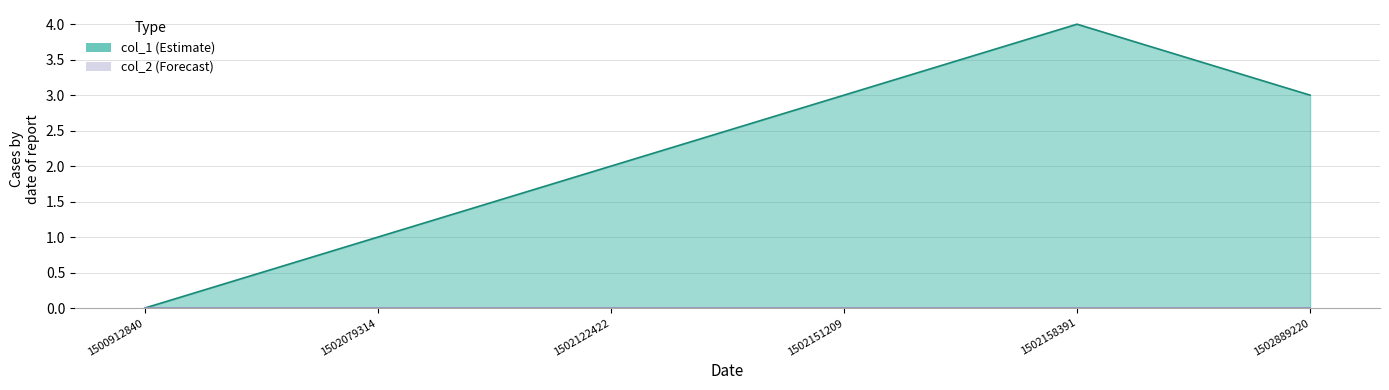

What is the difference between the maximum and minimum values?

4